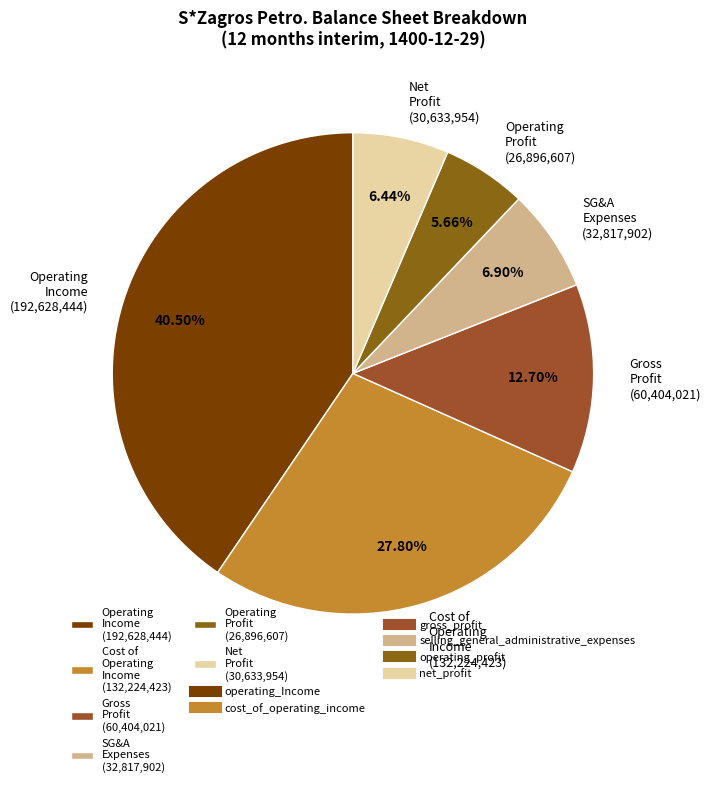

Combined, do Operating Profit (26,896,607) and Operating Income (192,628,444) account for over 50%?

No